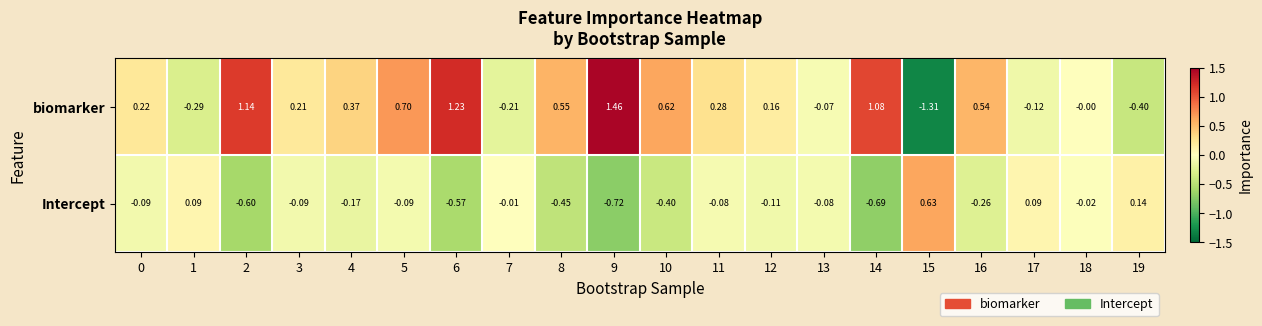

Which series changed the most between 10 and 15?

biomarker